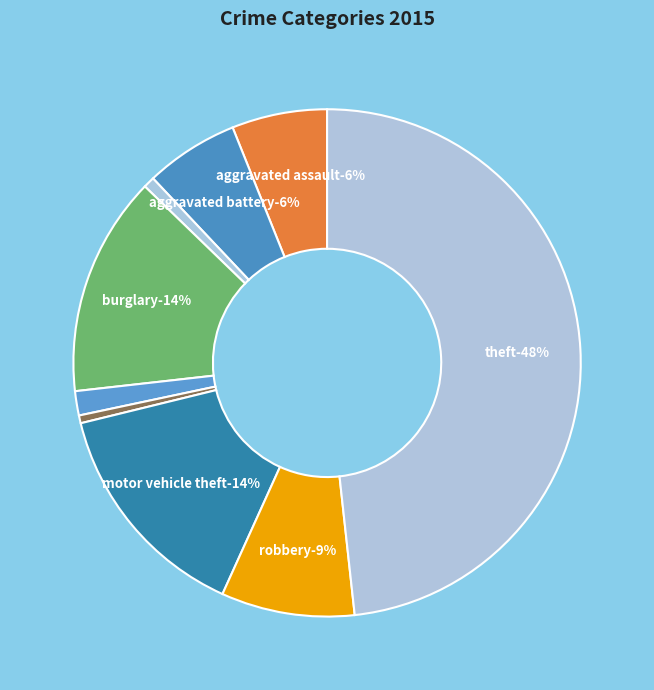

What percentage do Burglary and Aggravated Assault together represent?

20.1%